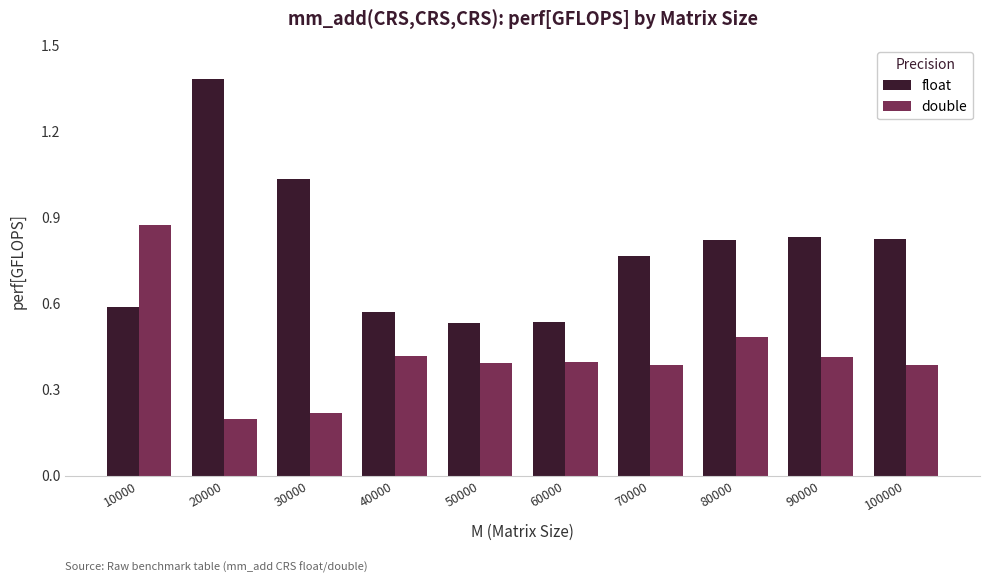

Is it true that double equals 0.7 at 40000?

False